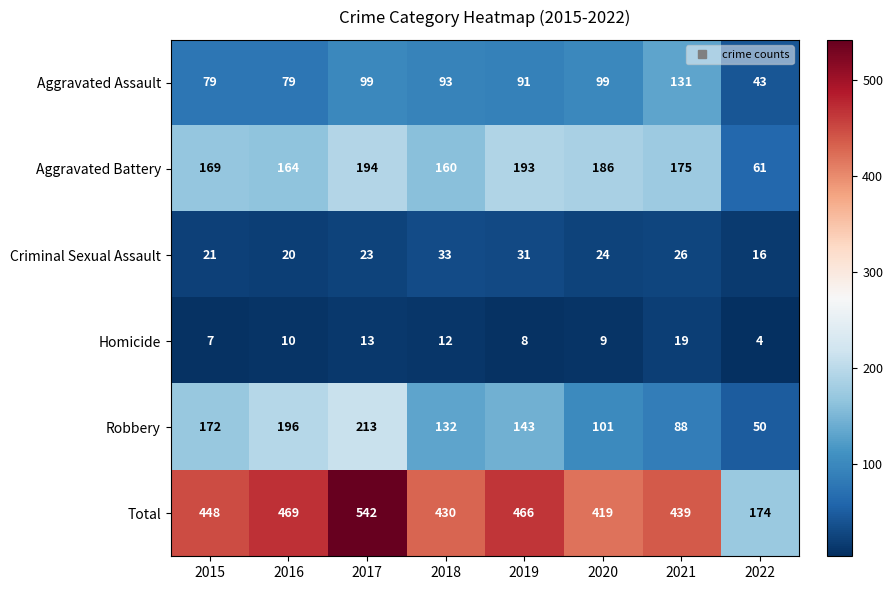

At which label is Aggravated Battery closest to 127?

2018